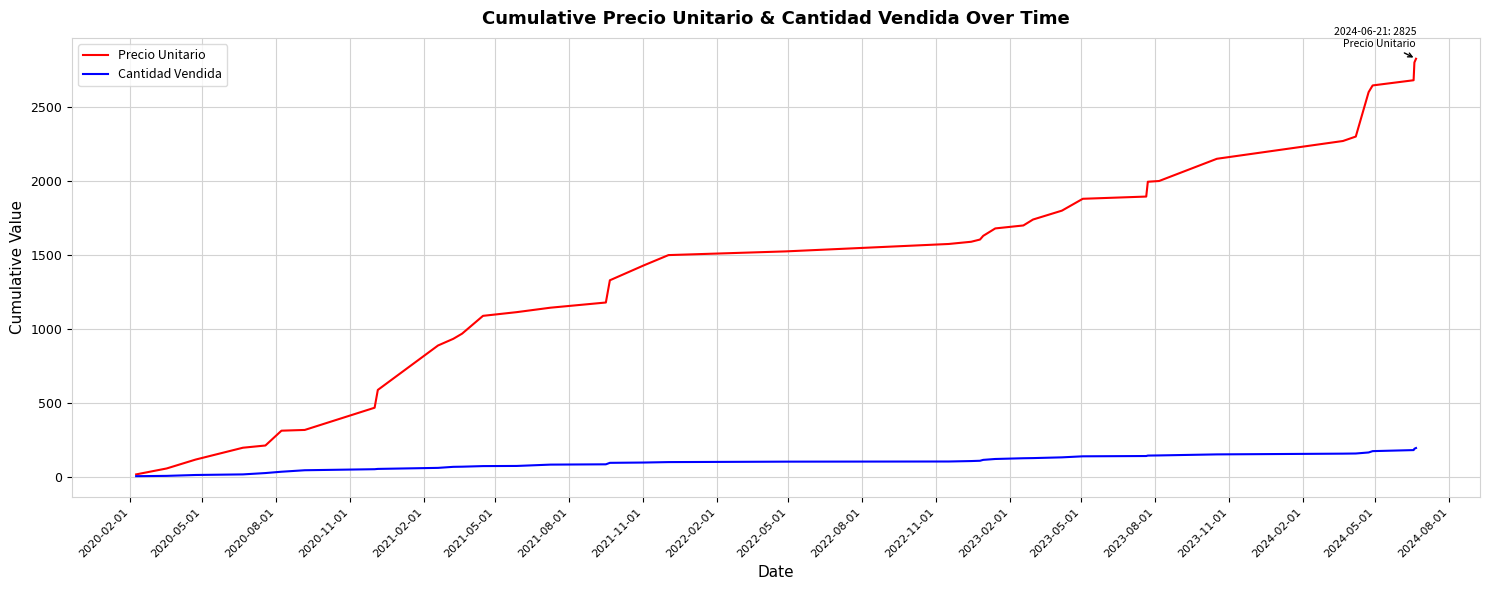

List the series in order of their peak value, lowest first.

Cantidad Vendida, Precio Unitario